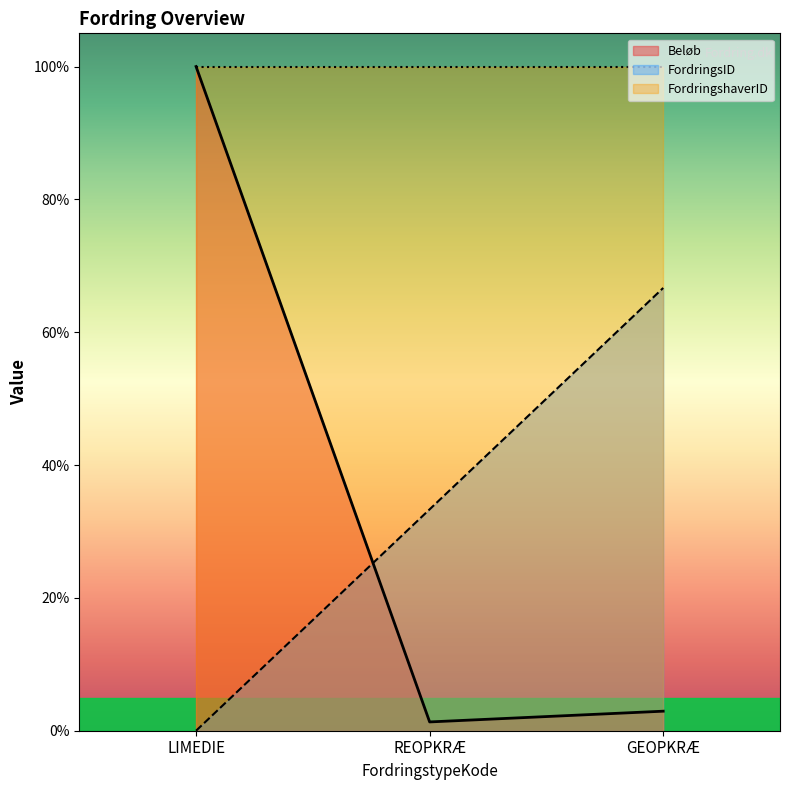

What is the label of the 2nd point from the left?

REOPKRÆ